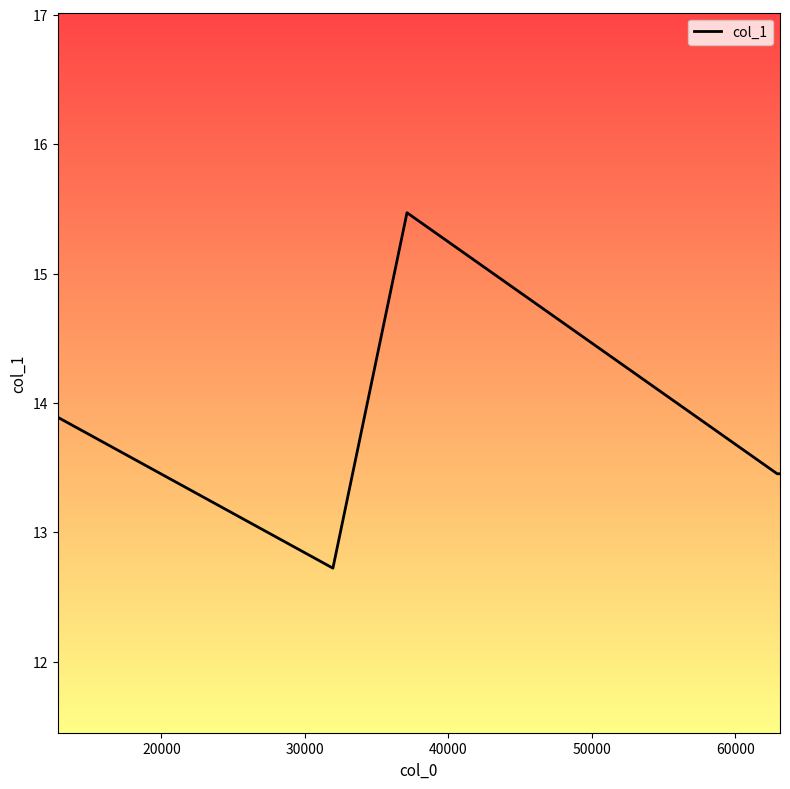

What is the smallest value displayed?

12.7